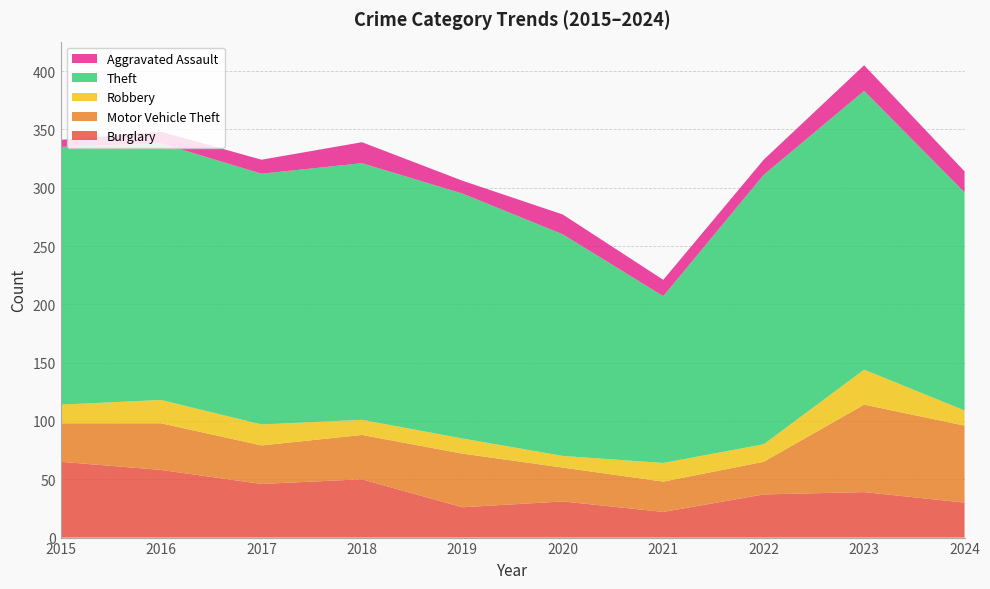

Reading left to right, transcribe all the data shown in this chart.

Burglary: 65	58	46	50	26	31	22	37	39	30
Motor Vehicle Theft: 33	40	33	38	46	29	26	28	75	66
Robbery: 16	20	18	13	13	10	16	15	30	13
Theft: 221	220	215	220	210	190	143	231	239	187
Aggravated Assault: 6	10	12	18	11	17	14	13	22	18